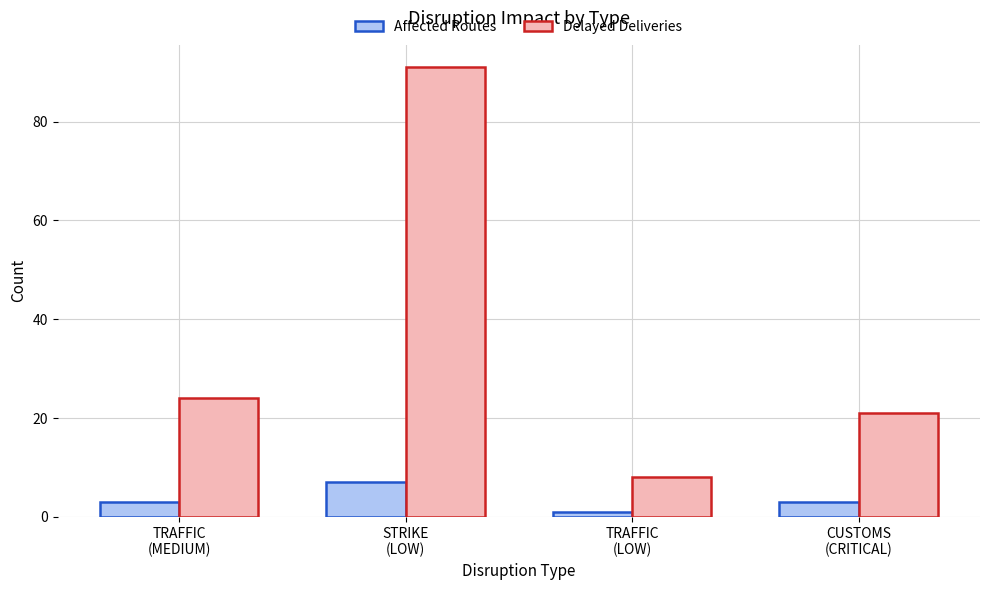

Which series has the widest spread of values?

Delayed Deliveries